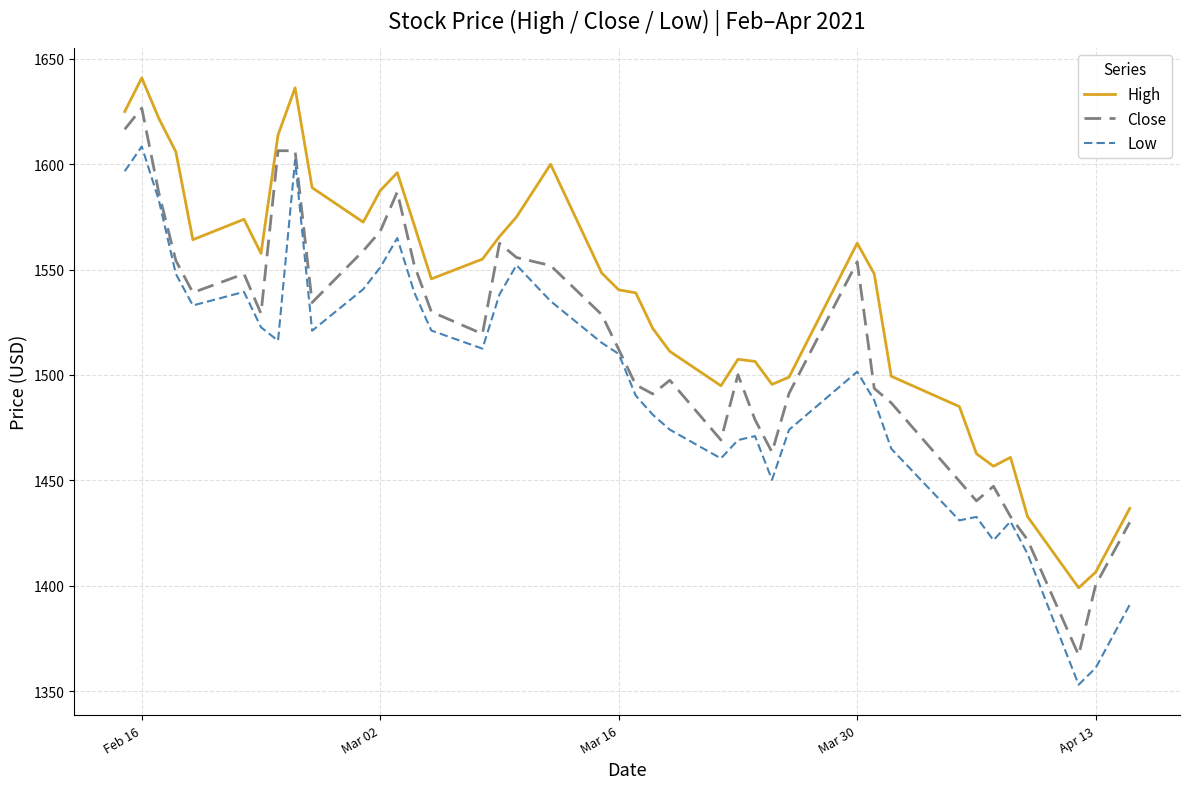

How many lines are shown in the chart?

3